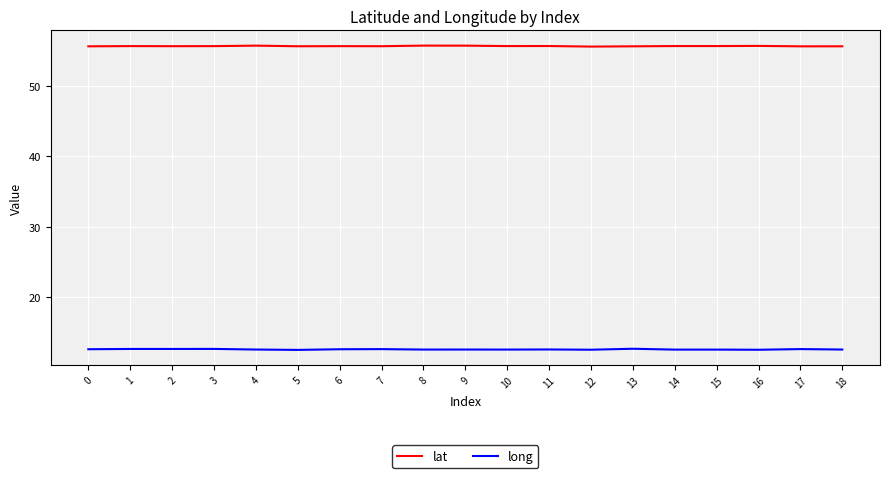

What is the maximum value for lat?

55.8